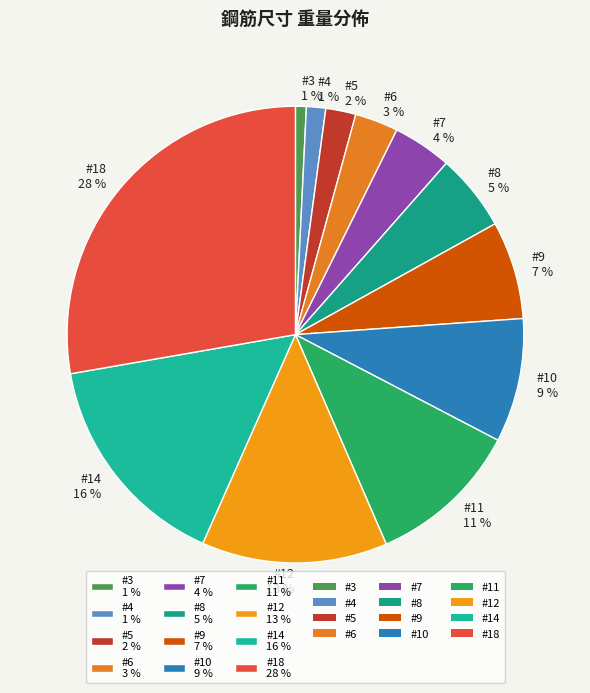

True or false: #11 accounts for 17% of the total.

False